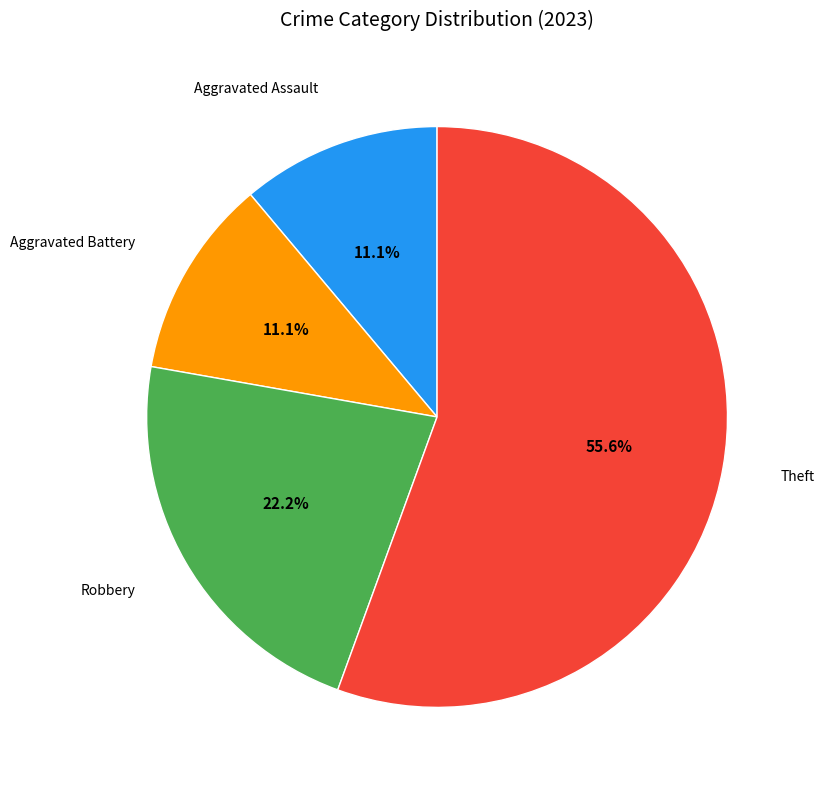

Is there a majority slice in this chart?

Yes